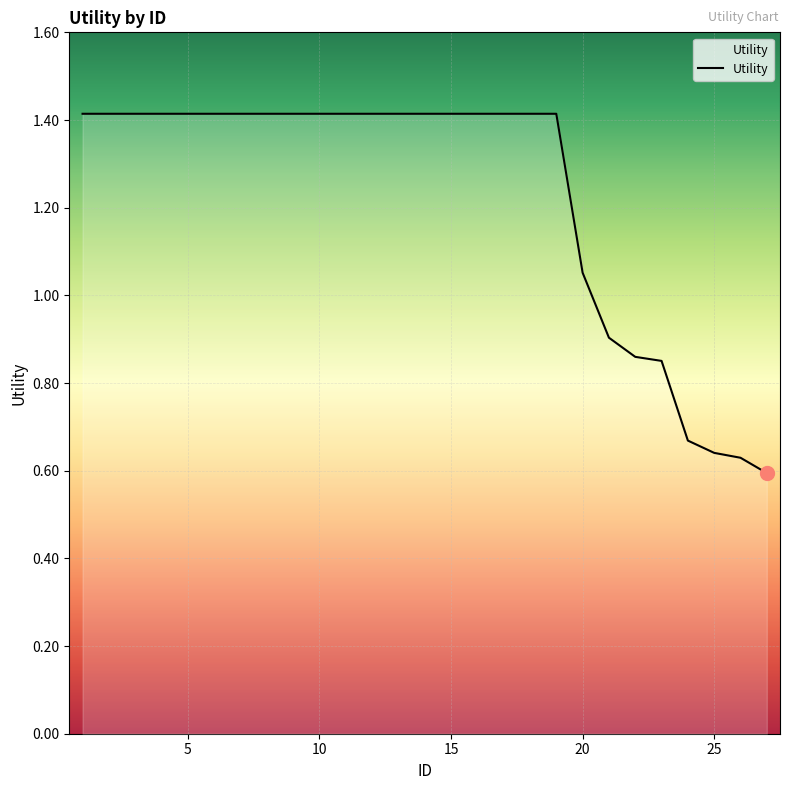

What is the greatest value displayed?

1.4